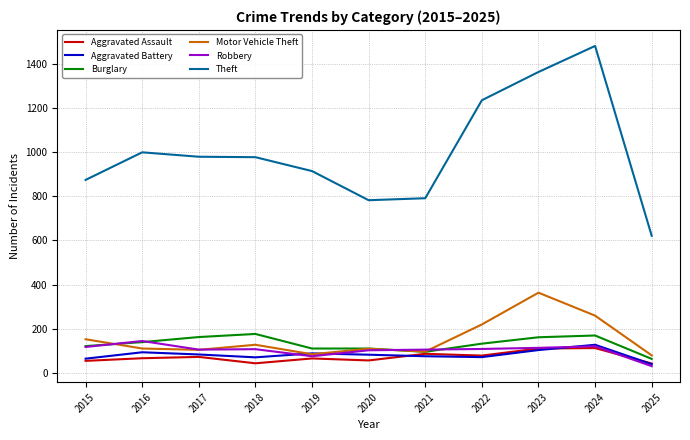

Which series has the widest spread of values?

Theft